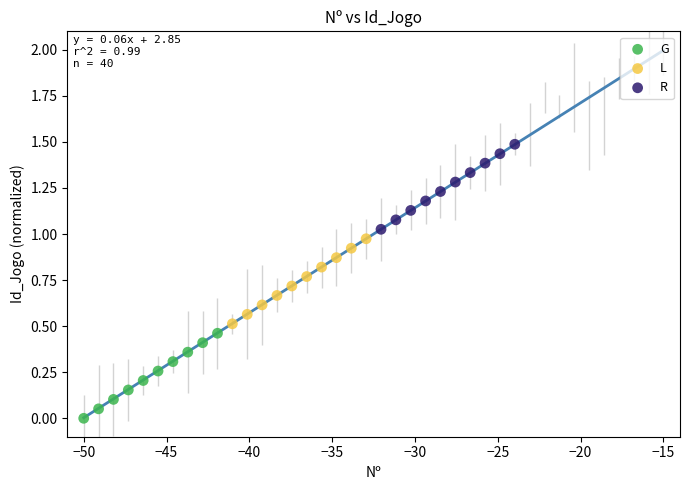

Which series reaches the minimum Y coordinate?

G